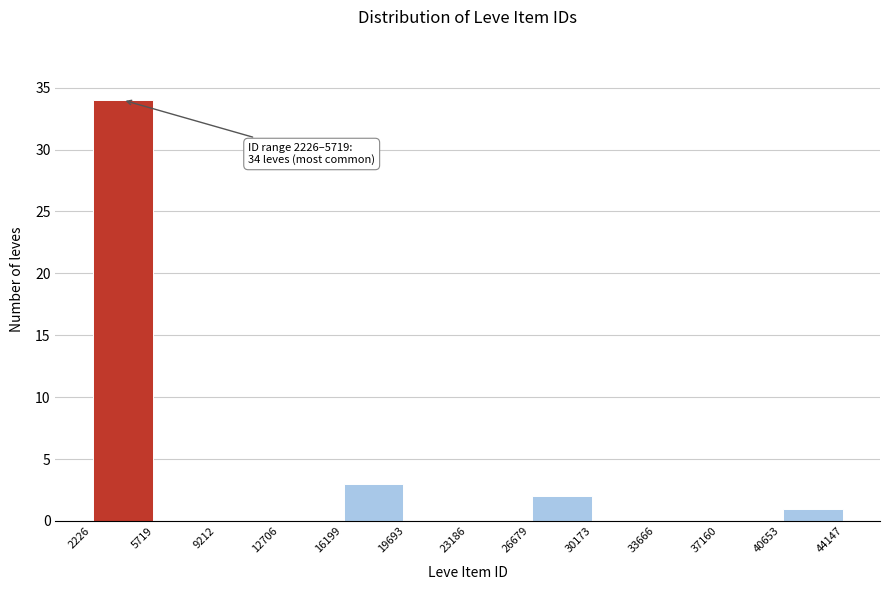

Which range on the x-axis has the tallest bar?

2226 to 5719